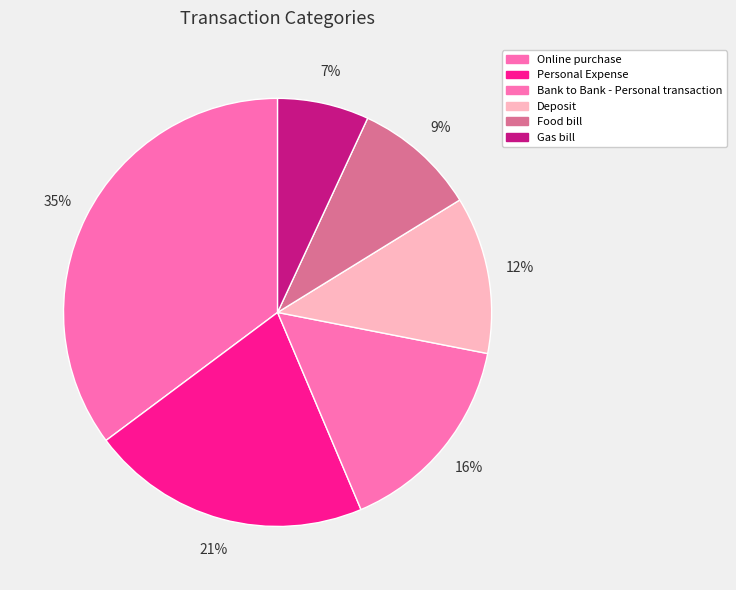

How many segments does this pie chart have?

6